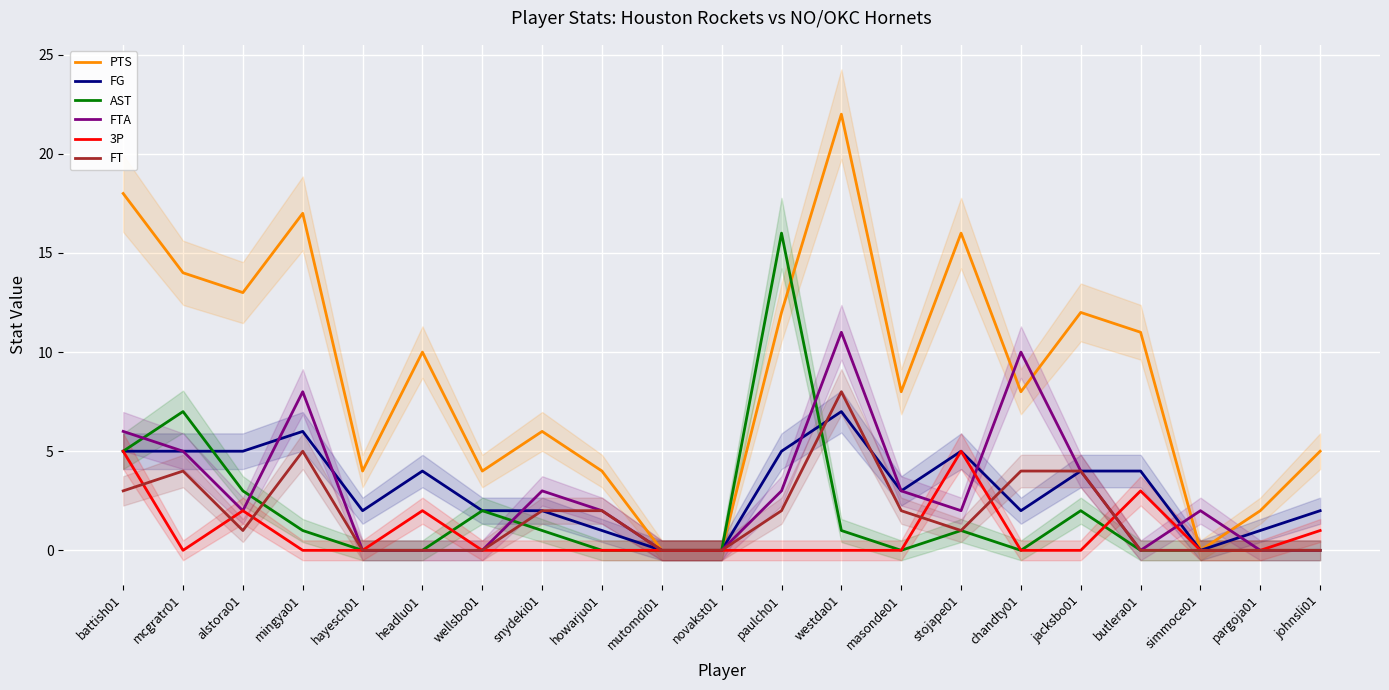

At mingya01, list the series in order from smallest to largest.

3P, AST, FT, FG, FTA, PTS